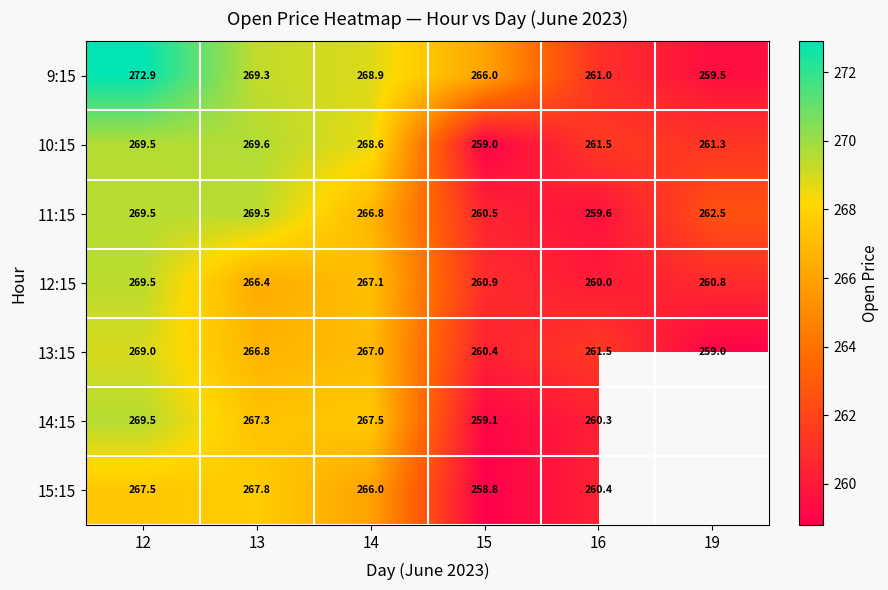

Is the value of 10:15 at 14 greater than the value of 9:15 at 14?

No